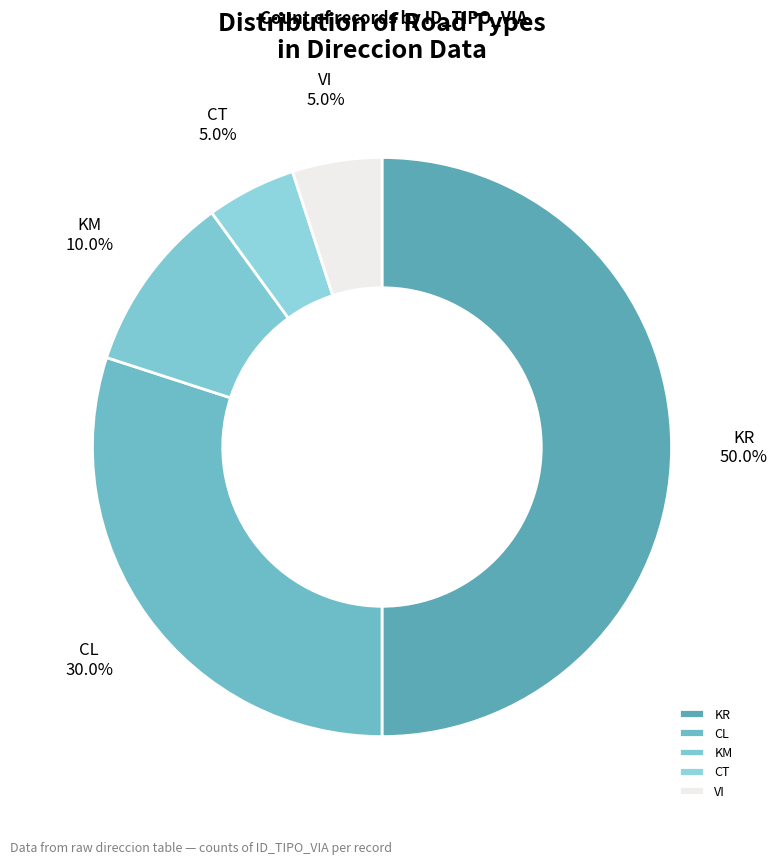

Which category has the biggest portion of the pie?

KR